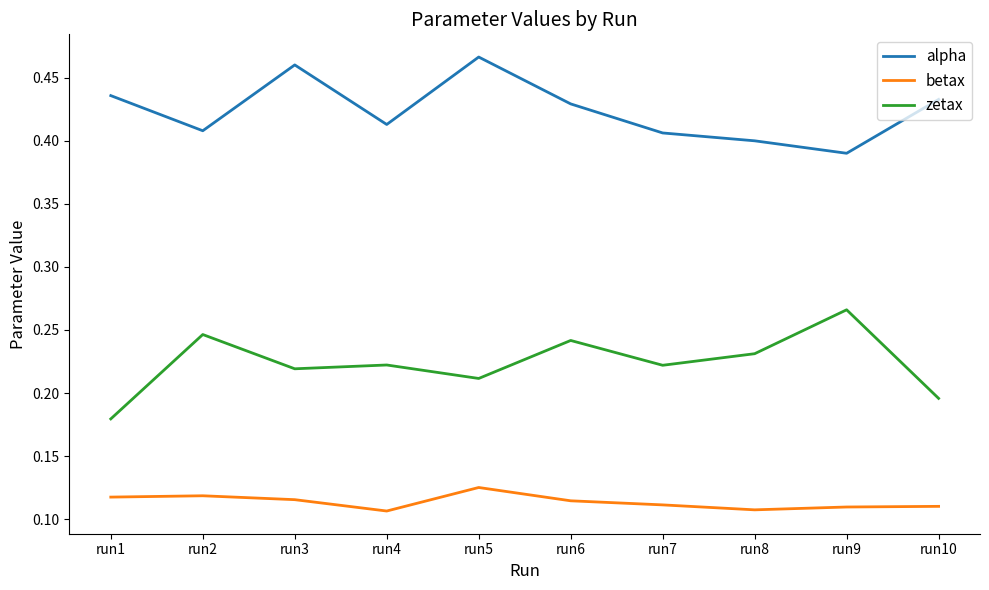

List the series in order of their overall mean, lowest first.

betax, zetax, alpha